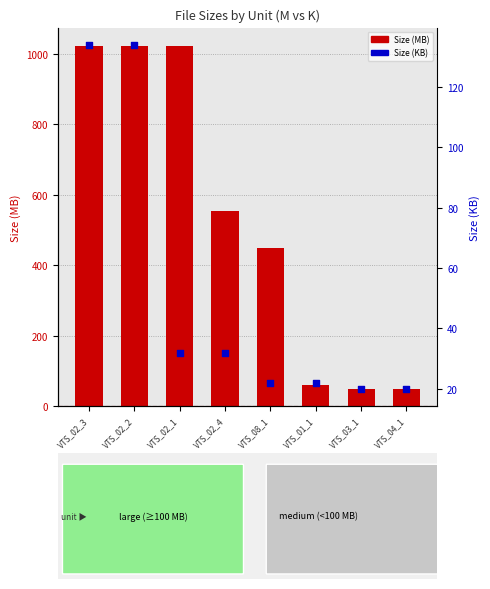

What are all the series names shown in the legend?

Size (MB), Size (KB)